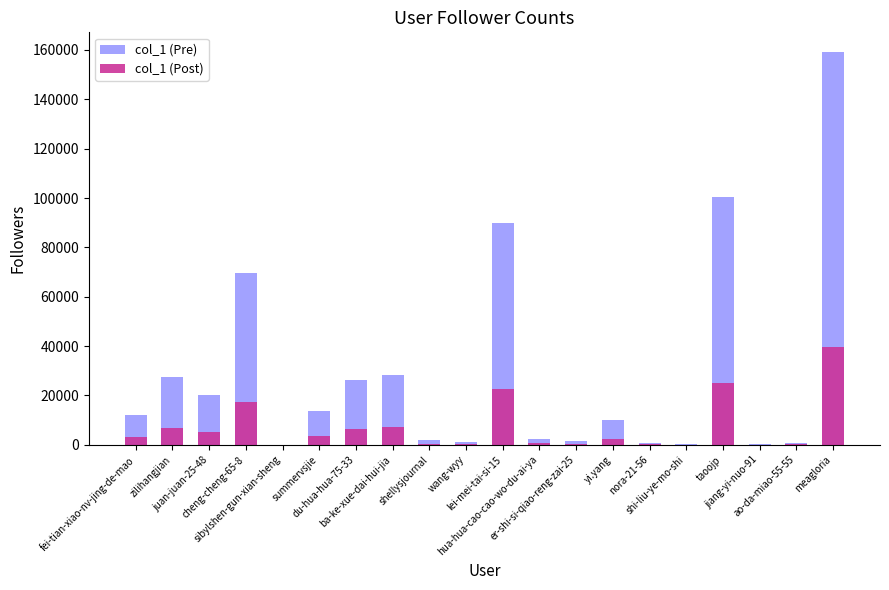

Reading left to right, list all the values displayed in this chart.

col_1 (Pre): 12250.0	27426.0	20085.0	69753.0	65.0	13857.0	26407.0	28399.0	1923.0	993.0	89785.0	2482.0	1696.0	10116.0	829.0	168.0	100406.0	501.0	768.0	159194.0
col_1 (Post): 3062.5	6856.5	5021.2	17438.2	16.2	3464.2	6601.8	7099.8	480.8	248.2	22446.2	620.5	424.0	2529.0	207.2	42.0	25101.5	125.2	192.0	39798.5